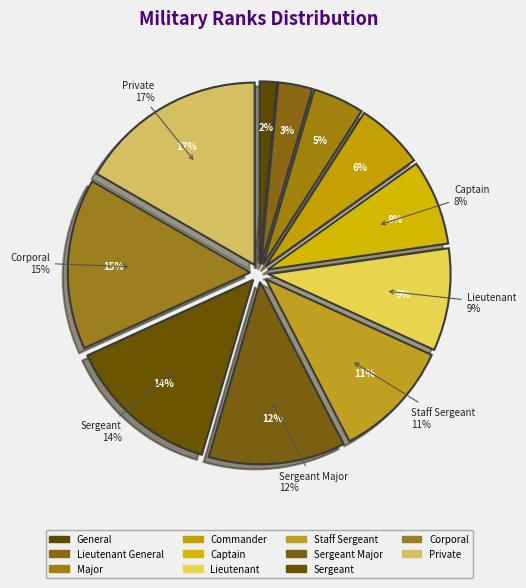

How many slices are in this pie chart?

11